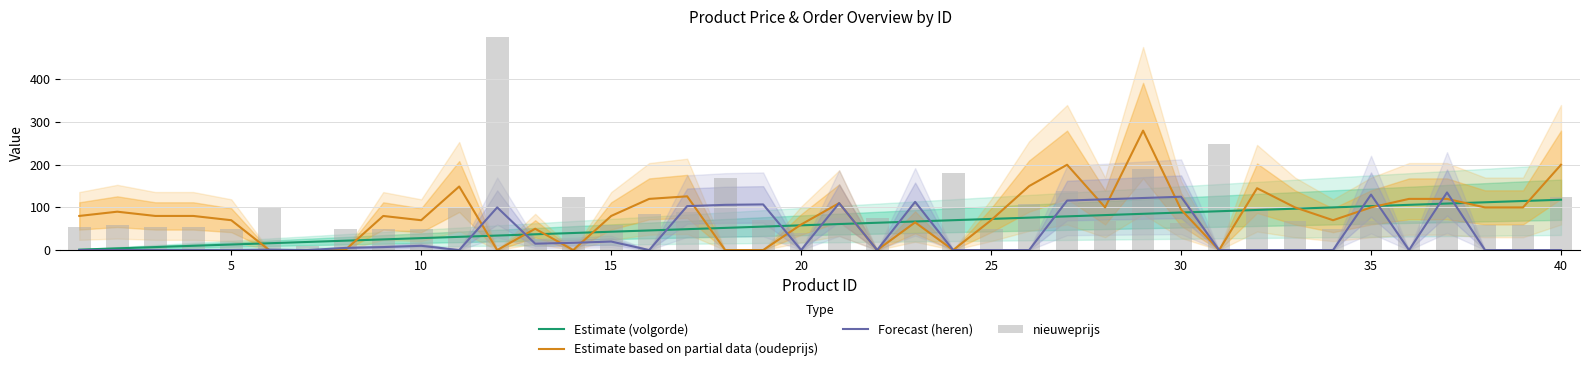

How many data points does each series have?

40